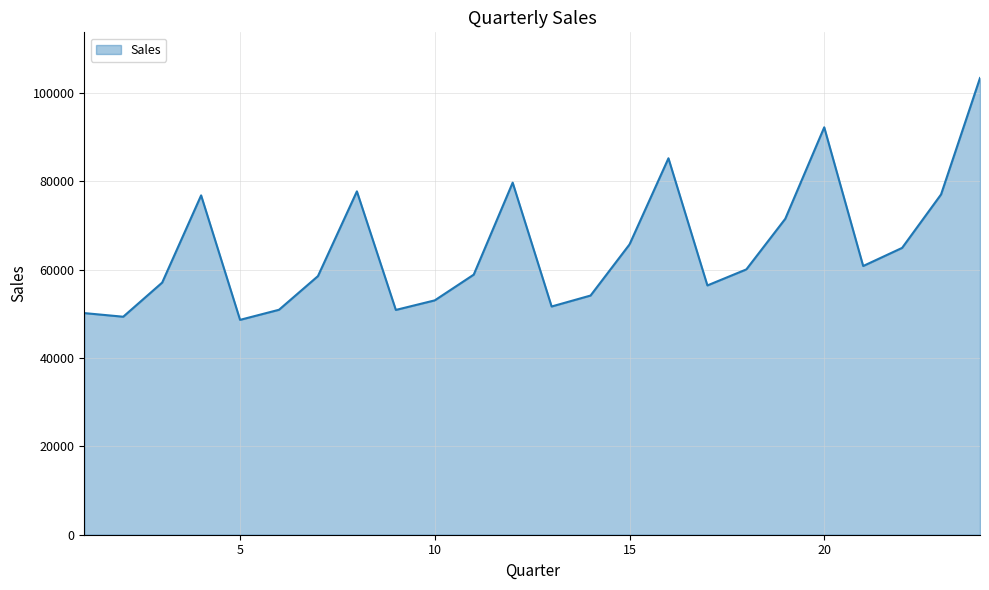

How many lines are shown in the chart?

1